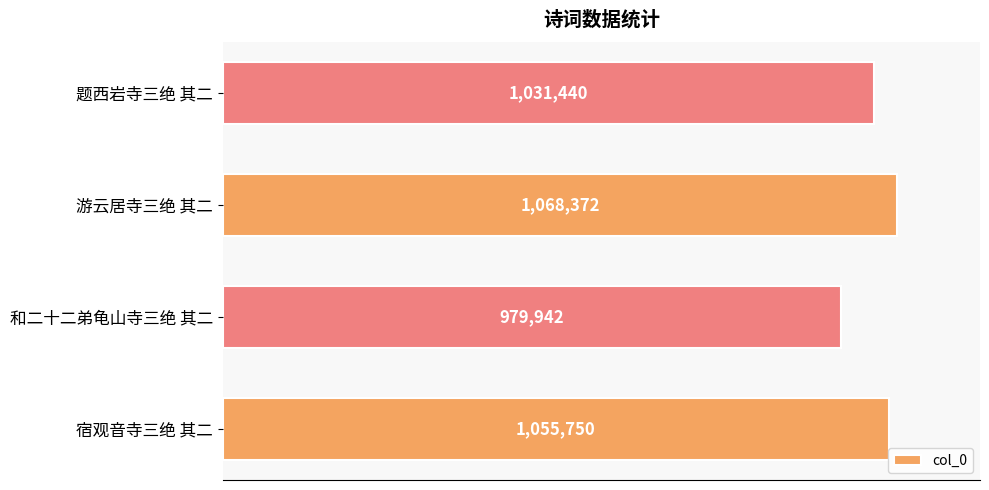

What is the sum of all values?

4135504